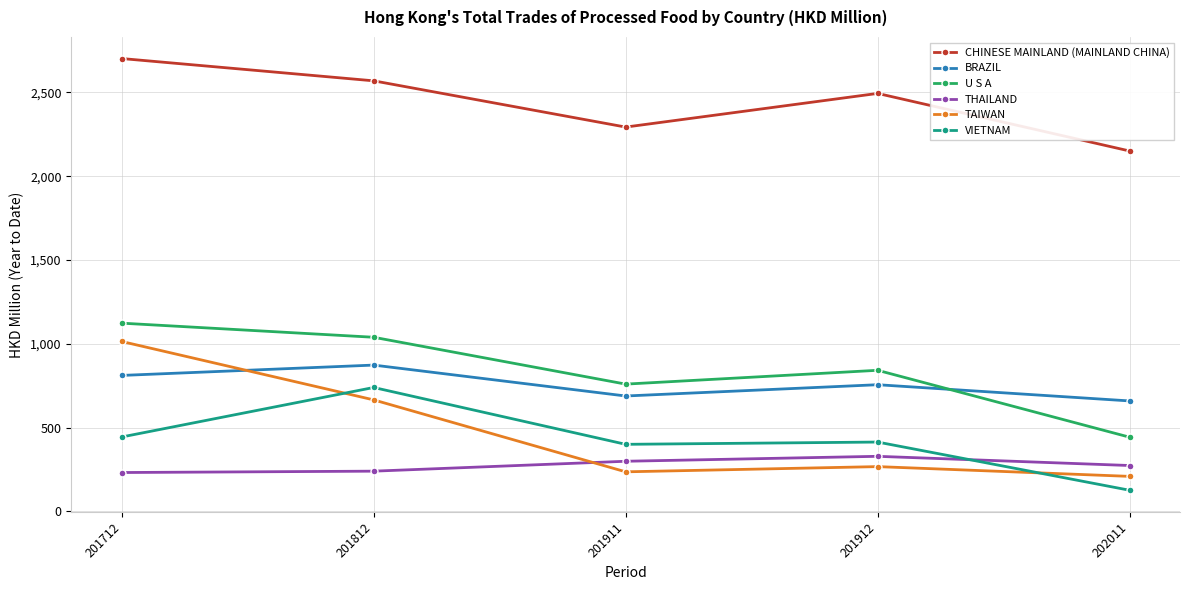

Does the chart display data point markers on the line(s)?

Yes